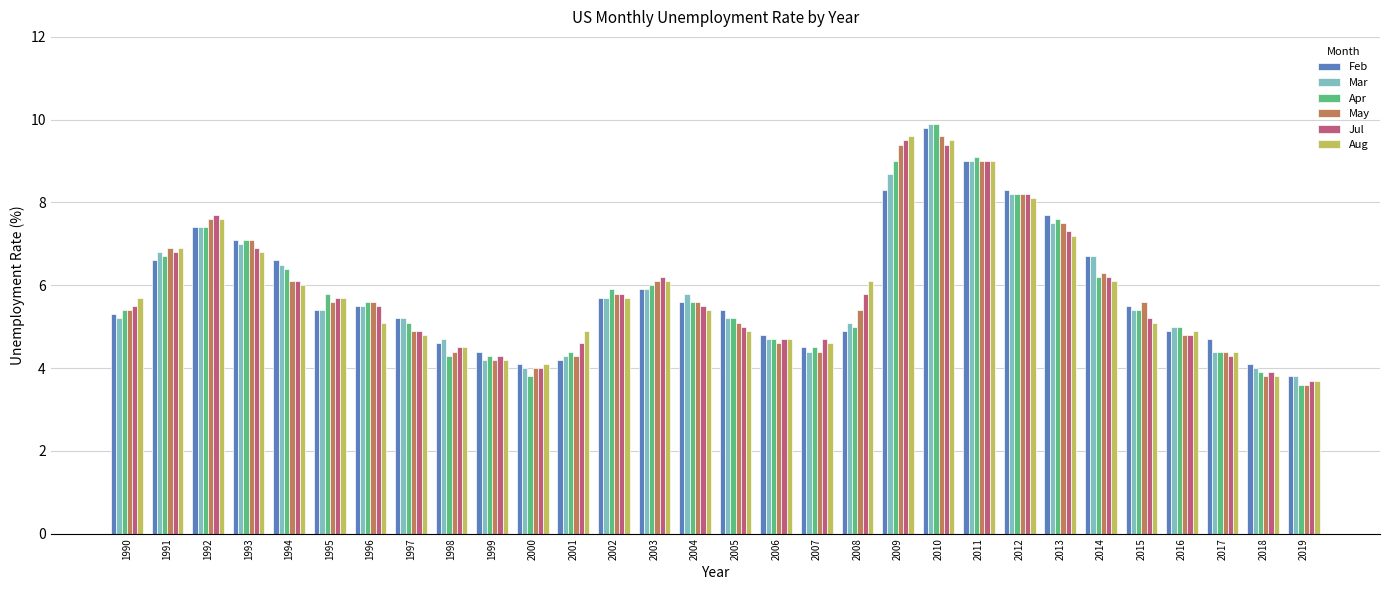

Which series has the largest range (max minus min)?

Apr